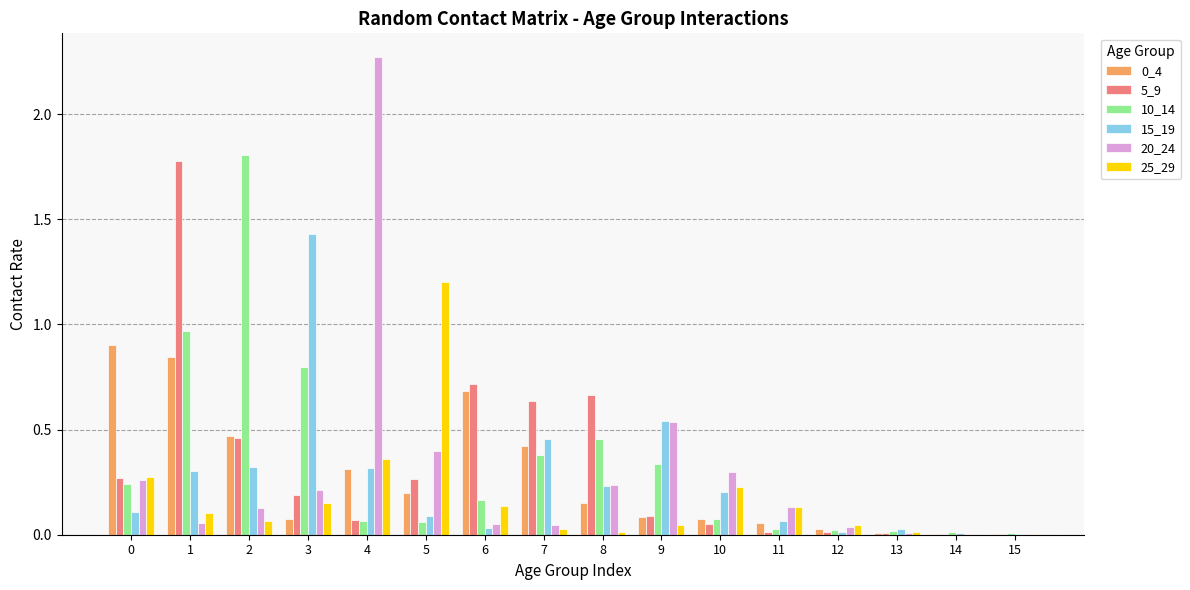

Is it true that 20_24 equals 0.1 at 2?

True